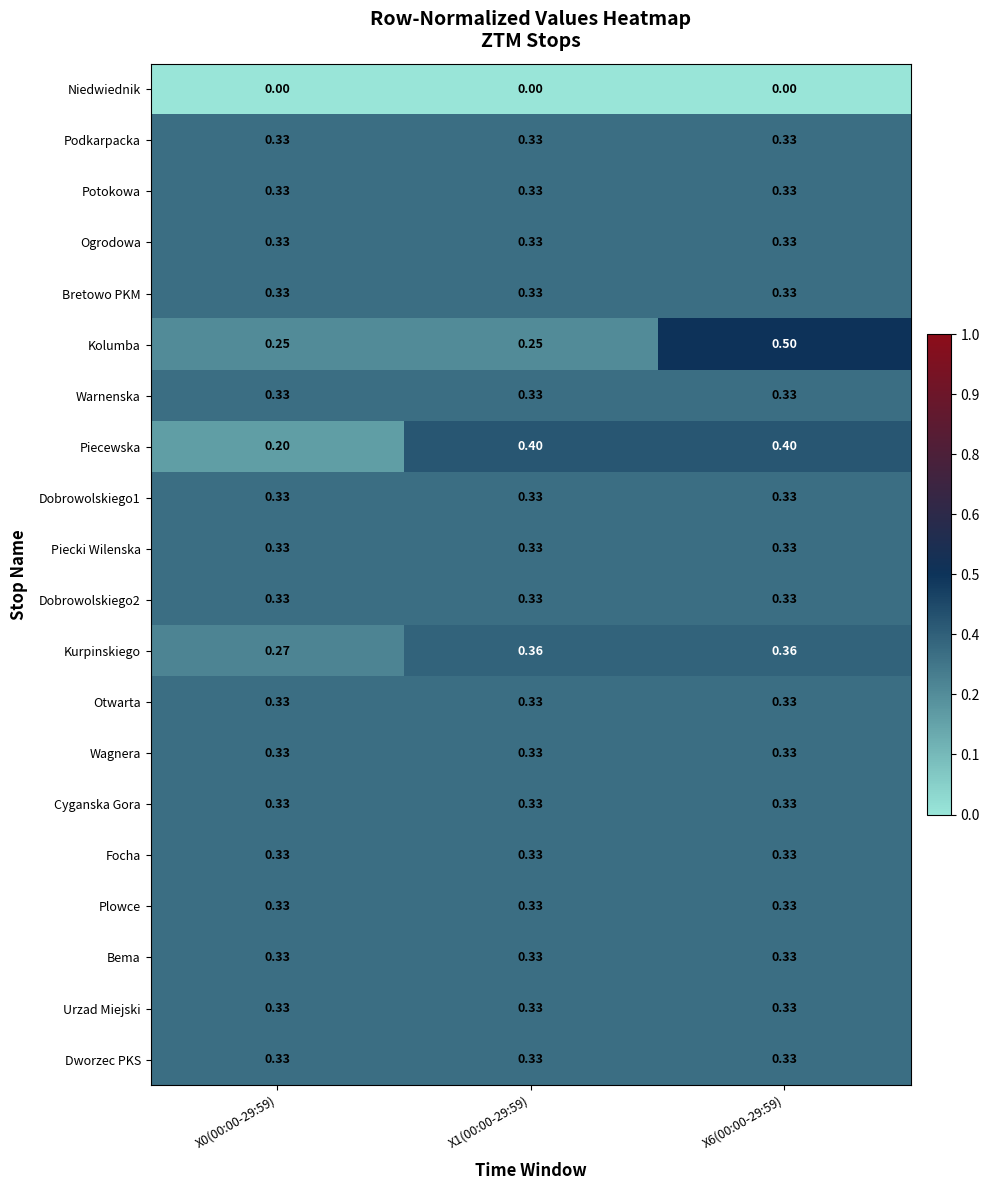

Which series has the largest range (max minus min)?

Kolumba